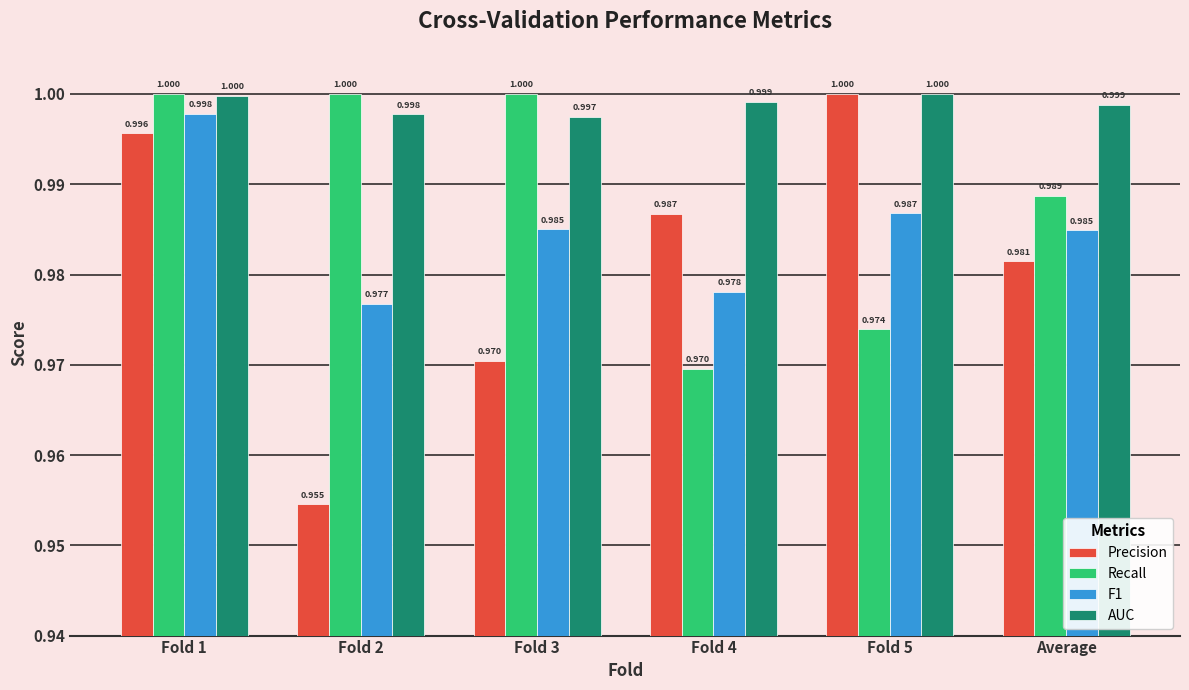

Reading left to right, extract all data points from this chart.

Precision: Fold 1=1.0	Fold 2=1.0	Fold 3=1.0	Fold 4=1.0	Fold 5=1.0	Average=1.0
Recall: Fold 1=1.0	Fold 2=1.0	Fold 3=1.0	Fold 4=1.0	Fold 5=1.0	Average=1.0
F1: Fold 1=1.0	Fold 2=1.0	Fold 3=1.0	Fold 4=1.0	Fold 5=1.0	Average=1.0
AUC: Fold 1=1.0	Fold 2=1.0	Fold 3=1.0	Fold 4=1.0	Fold 5=1.0	Average=1.0